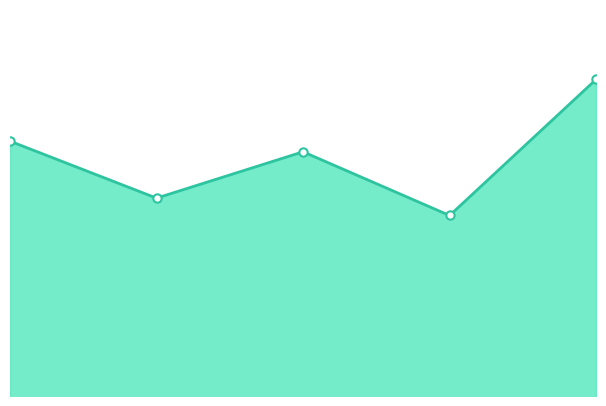

What is the sum of all values?

18237